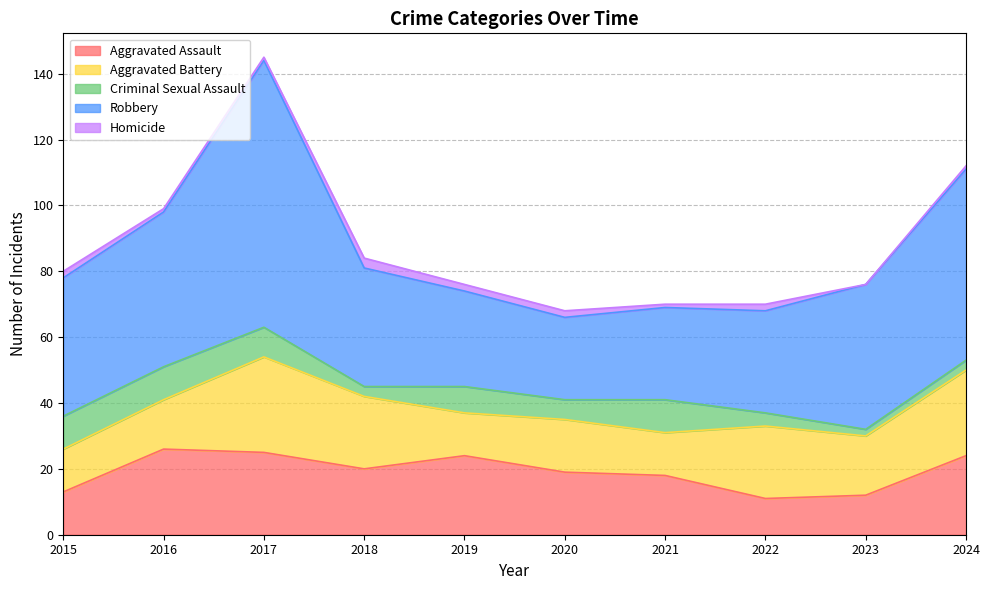

Which category has the lowest value across all series?

2023